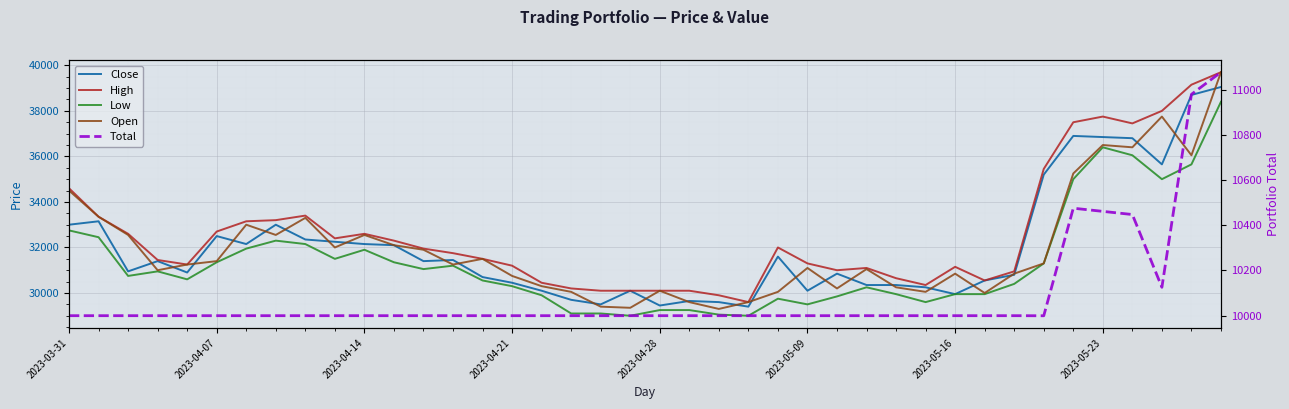

What is the greatest value displayed?

39700.0